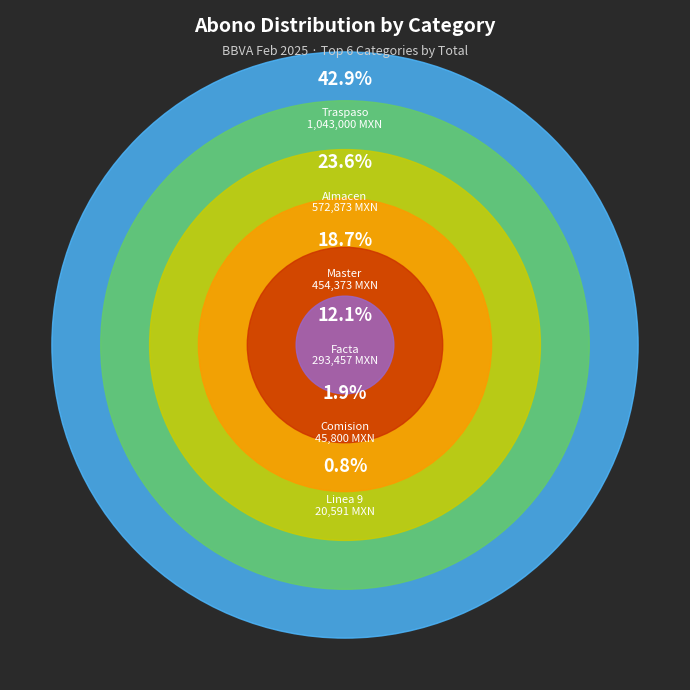

What is the largest slice in the pie chart?

Traspaso